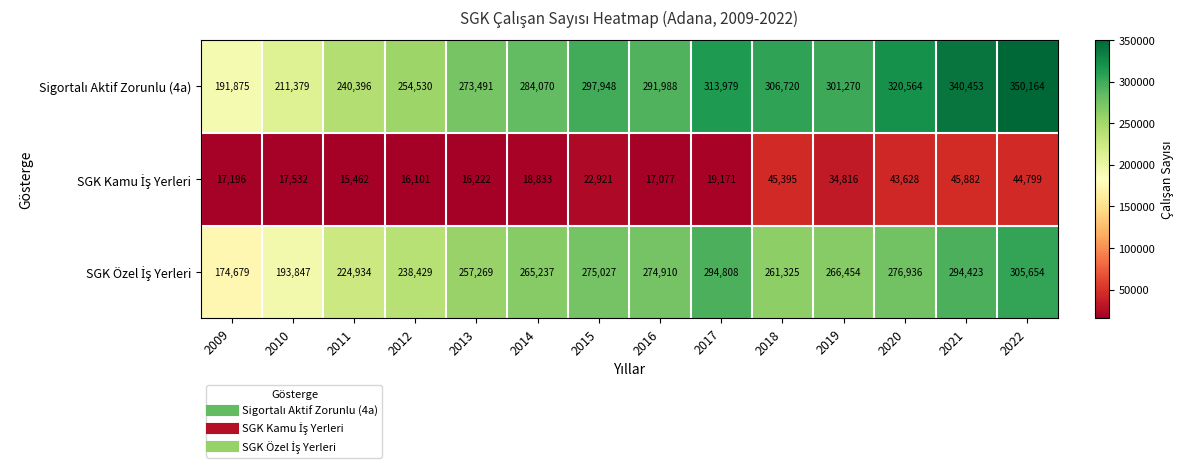

What is the difference between the highest and lowest values at 2009?

174679